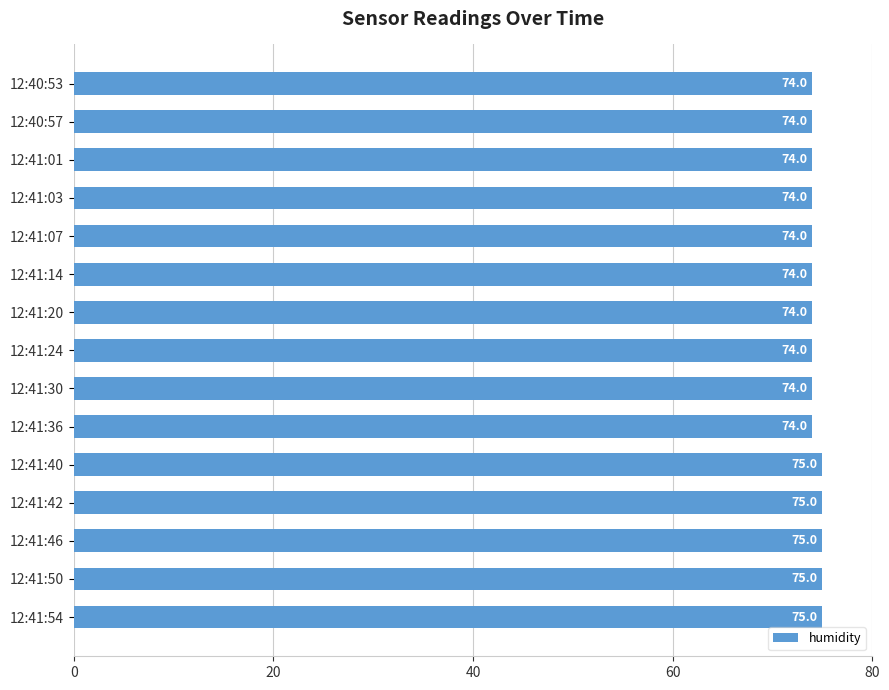

Reading top to bottom, what are all the values shown in this chart?

12:40:53=74	12:40:57=74	12:41:01=74	12:41:03=74	12:41:07=74	12:41:14=74	12:41:20=74	12:41:24=74	12:41:30=74	12:41:36=74	12:41:40=75	12:41:42=75	12:41:46=75	12:41:50=75	12:41:54=75